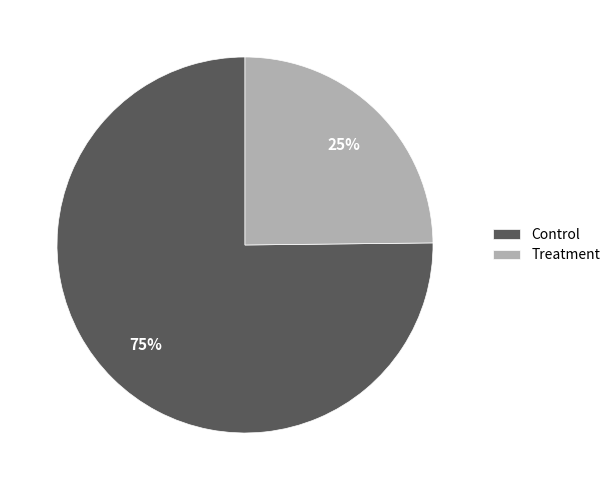

Rank the categories by value from highest to lowest.

Control, Treatment